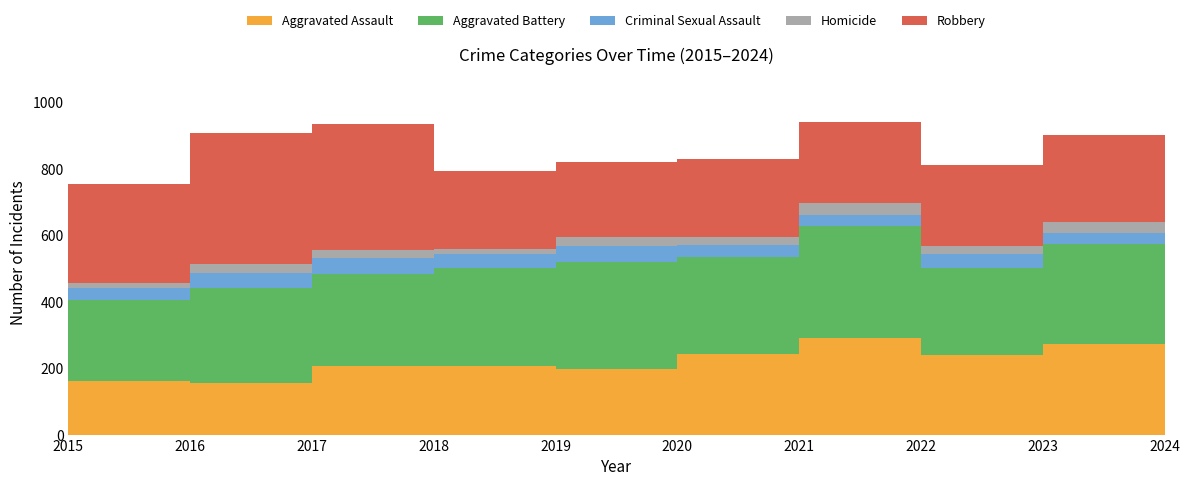

Reading left to right, extract all data points from this chart.

Aggravated Assault: 160	154	207	206	197	242	292	239	273	214
Aggravated Battery: 246	288	277	296	321	293	336	263	301	249
Criminal Sexual Assault: 34	43	47	40	51	36	32	42	34	35
Homicide: 17	29	24	15	27	24	37	23	31	31
Robbery: 297	394	381	237	224	233	244	243	262	225